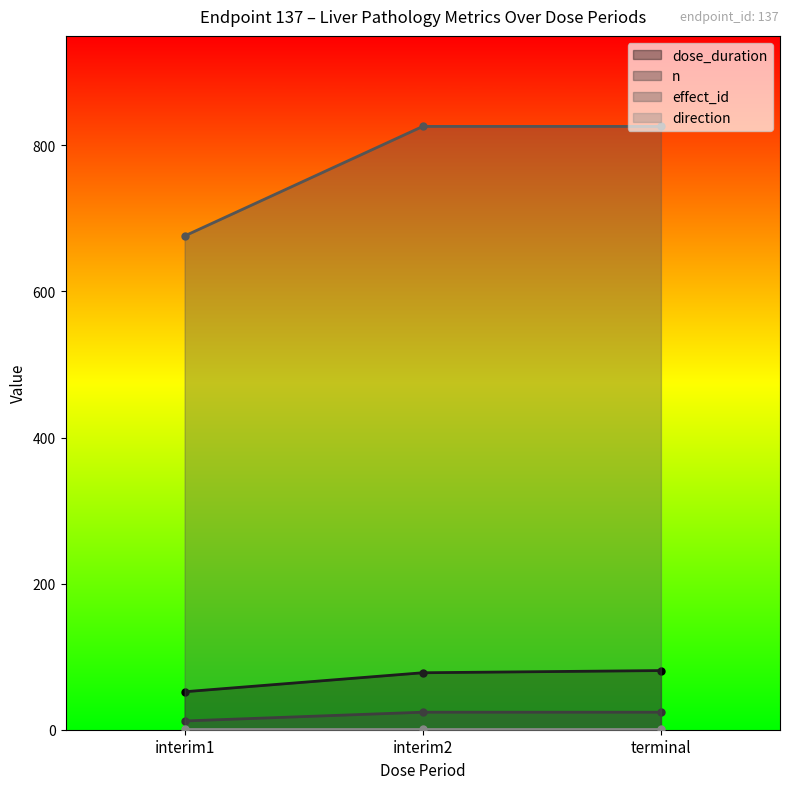

What value does the effect_id series have at terminal?

826